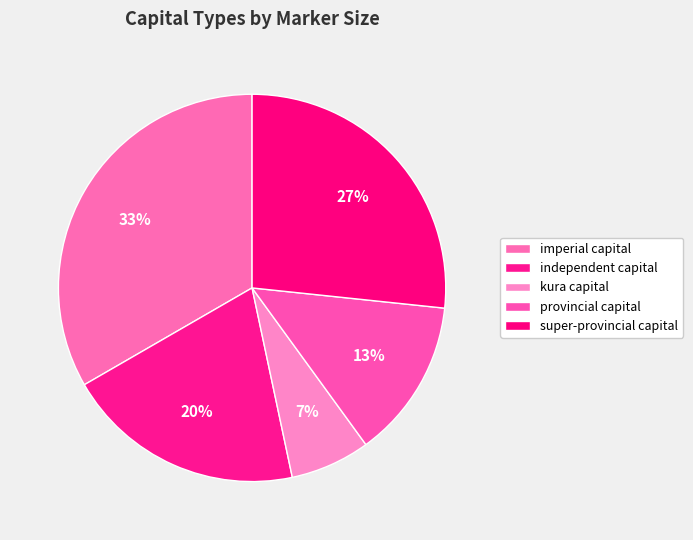

To the nearest percent, what is the combined percentage of provincial capital and imperial capital?

47%